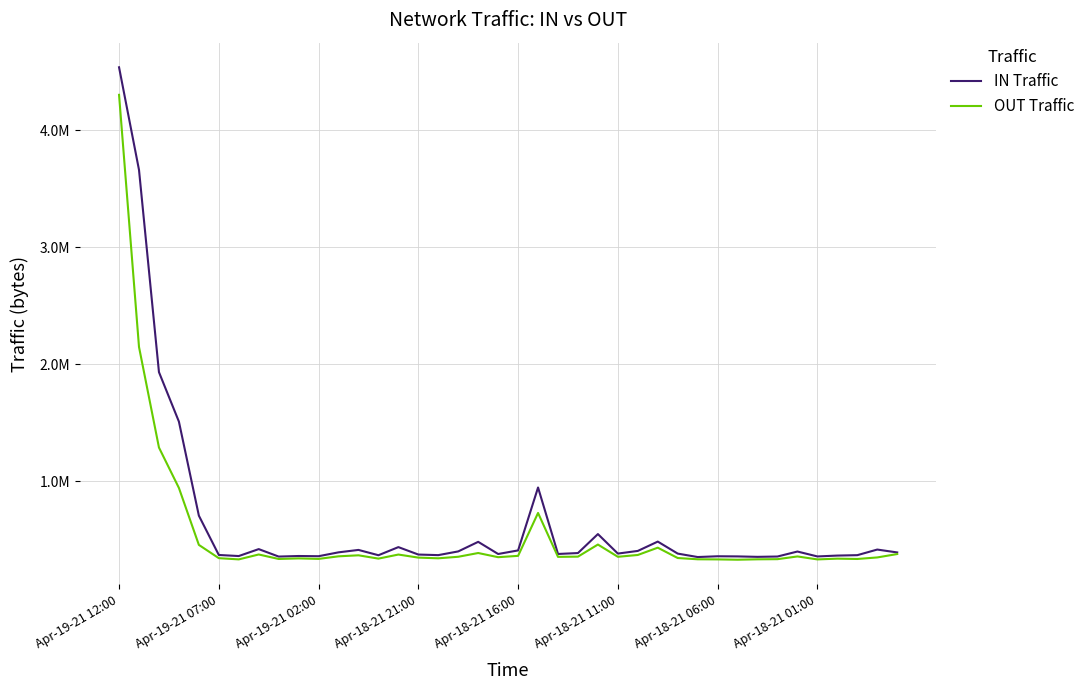

What are all the series names shown in the legend?

IN Traffic, OUT Traffic